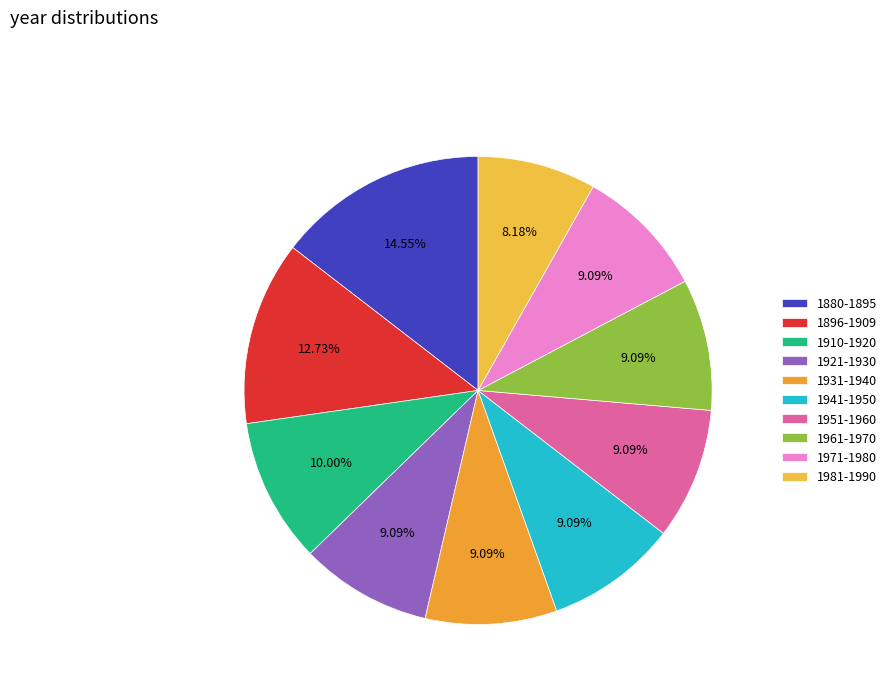

Approximately how many times larger is the value at 1961-1970 compared to 1910-1920?

0.9